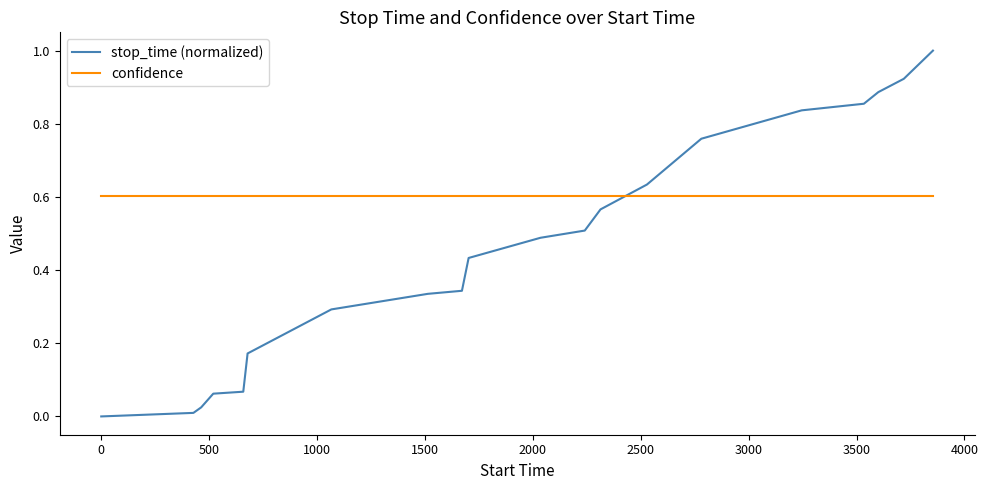

Which series has the largest range (max minus min)?

stop_time (normalized)